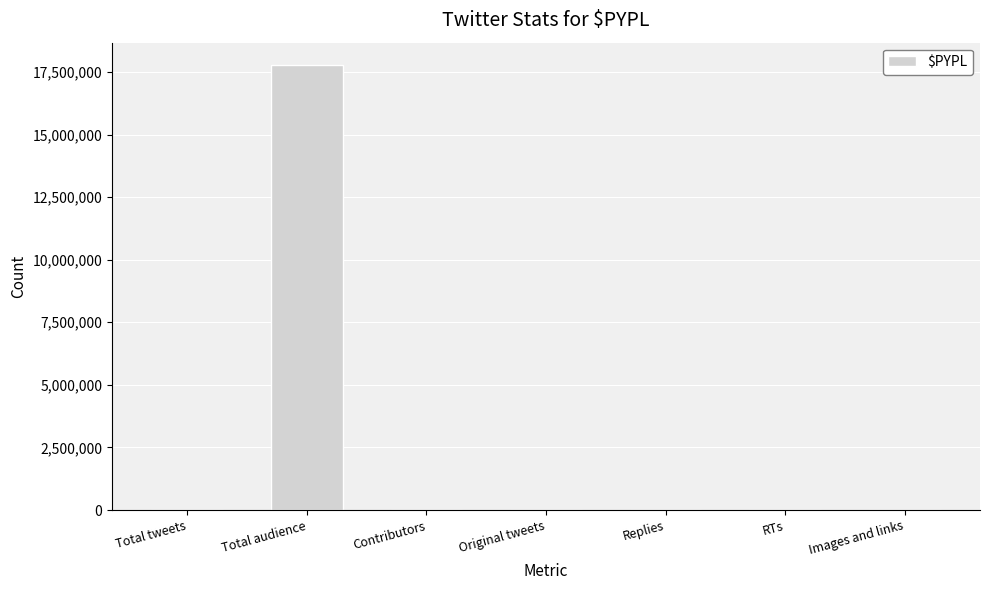

What is the sum of all values?

17792607